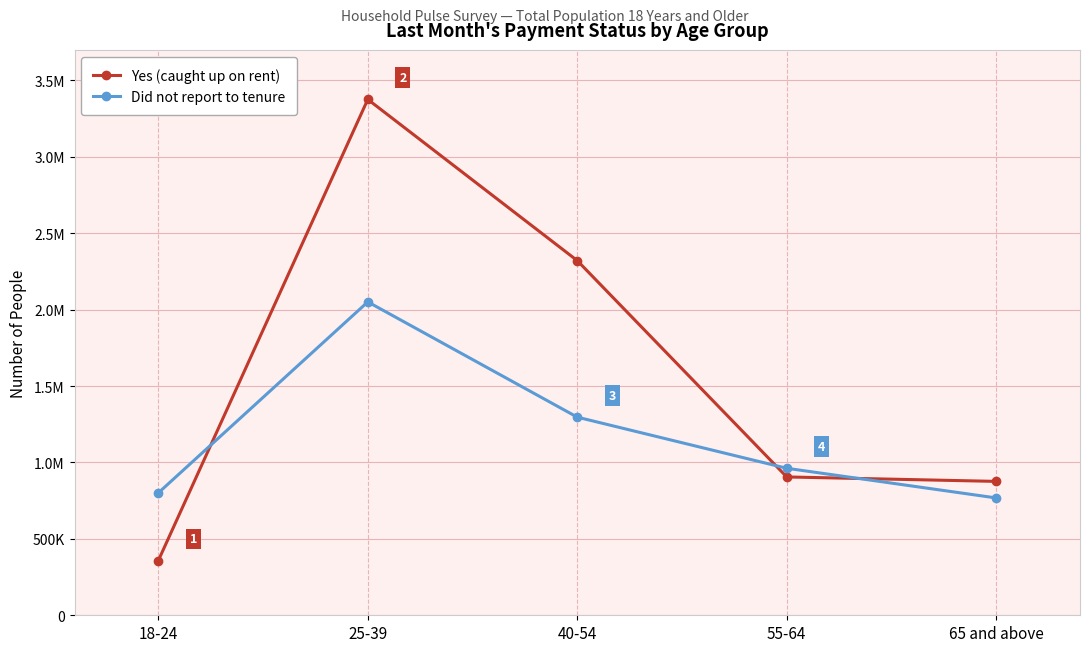

List the series in order of their peak value, lowest first.

Did not report to tenure, Yes (caught up on rent)